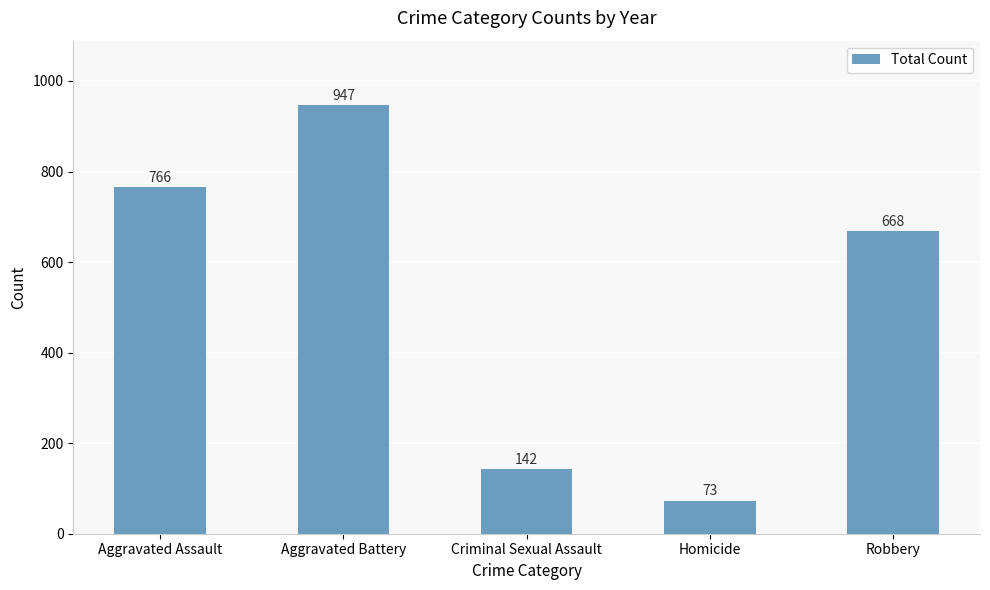

Are the bars grouped side by side (vs. stacked)?

No